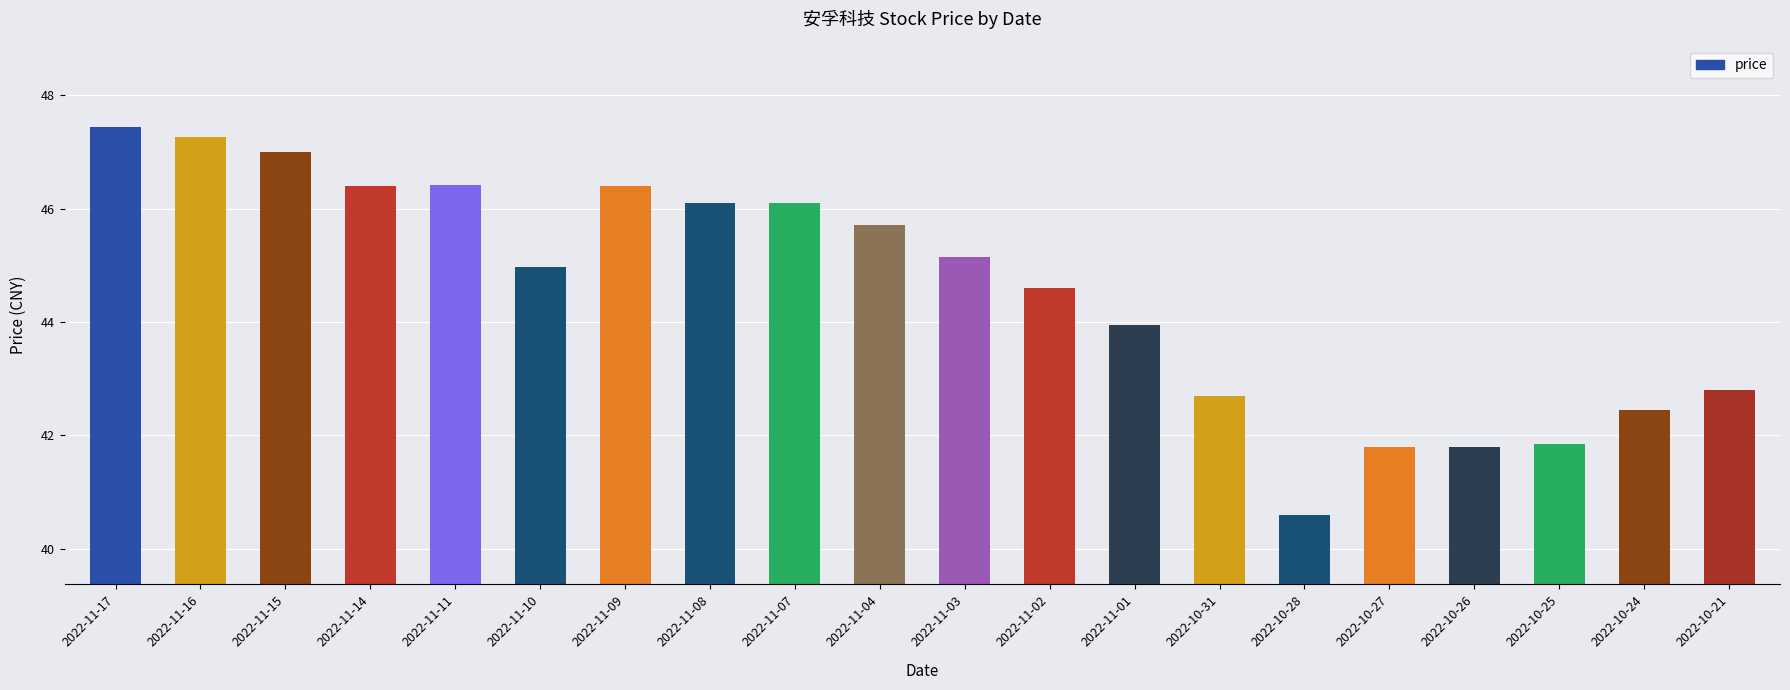

What is the sum of the values at 2022-11-10 and 2022-11-17?

92.4